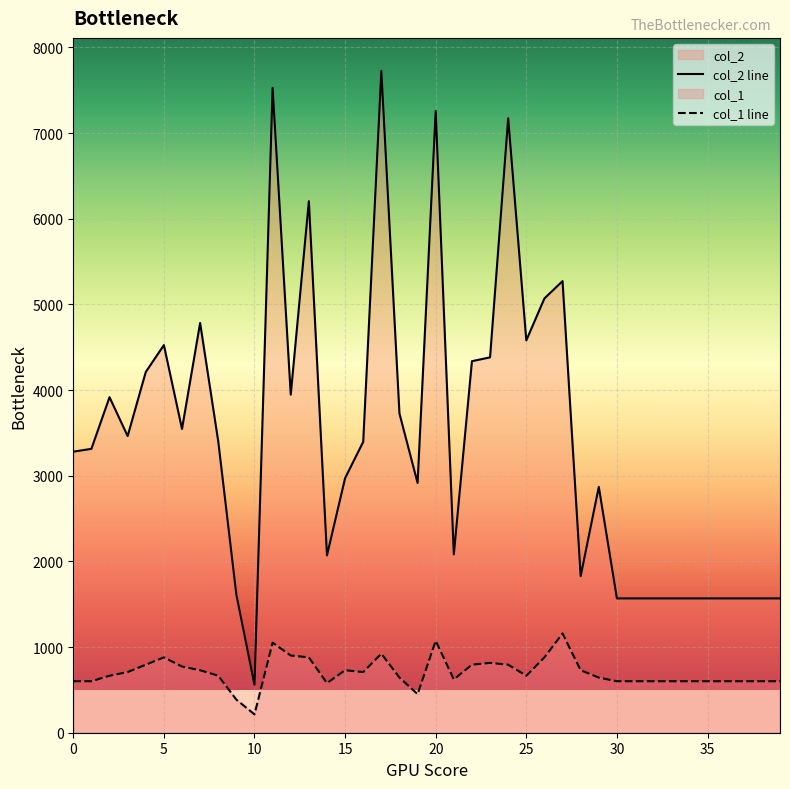

What is the sum of the col_2 line values at 30 and 25?

6148.0